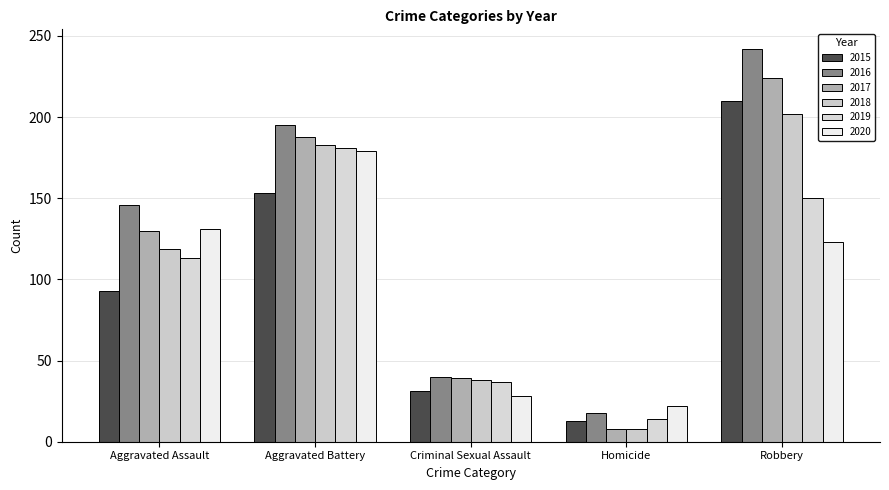

Count the number of data series in this chart.

6